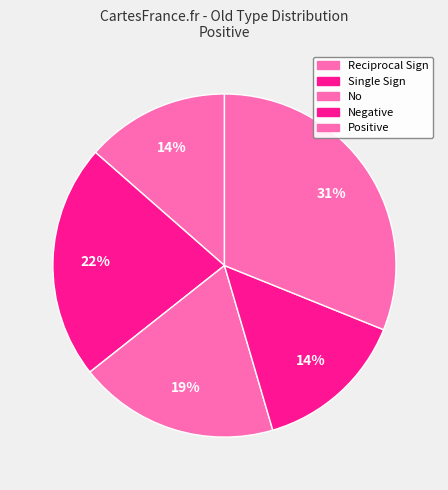

Count the number of slices in the pie.

5